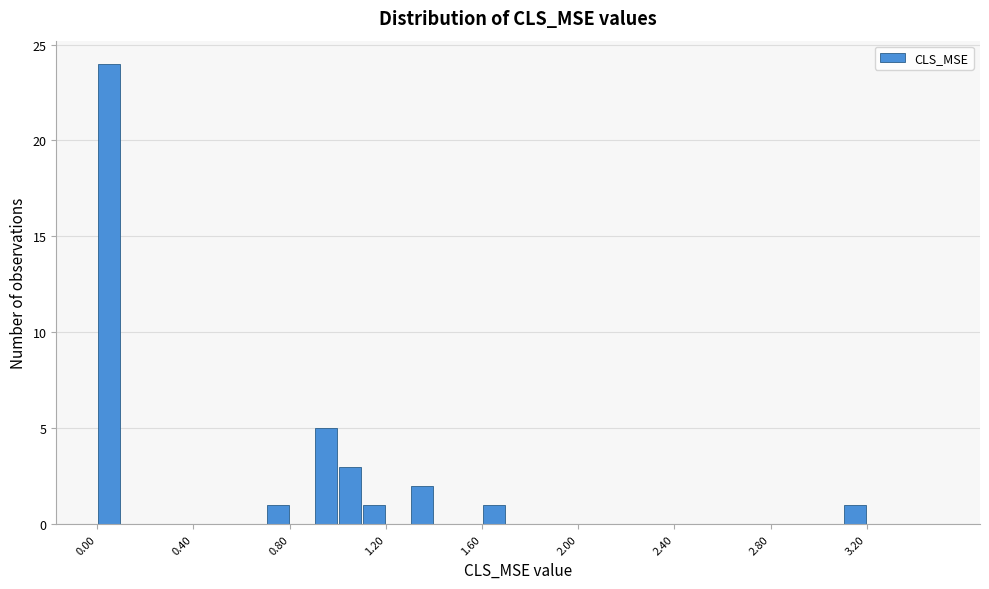

Around what value on the x-axis is the tallest bar? Give the approximate position of its centre, as read against the axis.

0.05